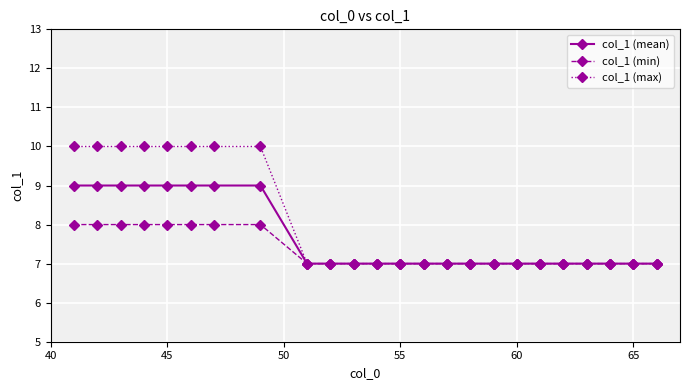

Count the number of data series in this chart.

3